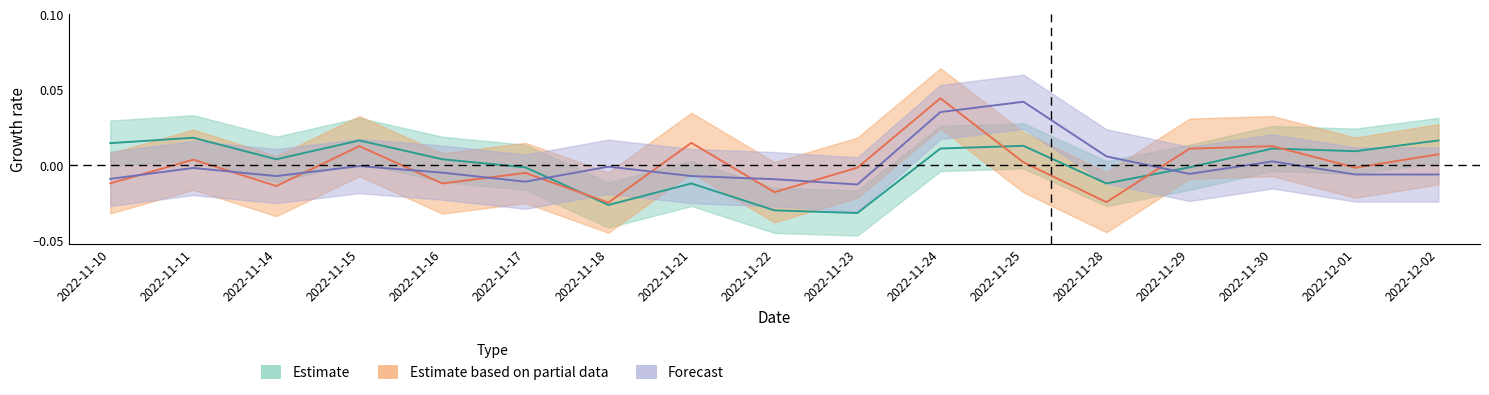

How many series are shown in this chart?

3